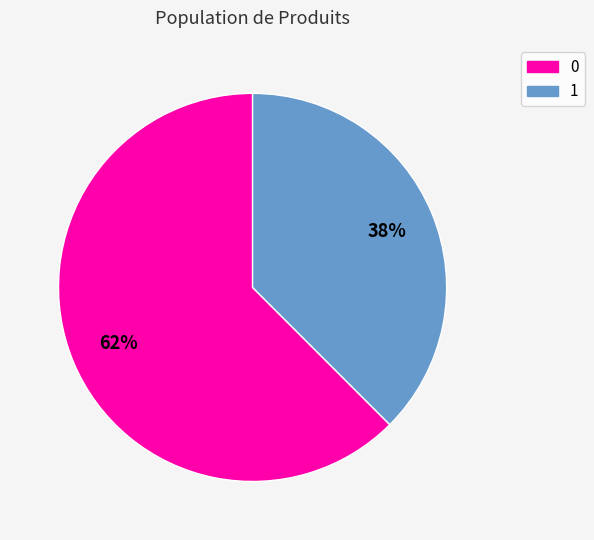

To the nearest percent, what portion does 1 represent?

38%